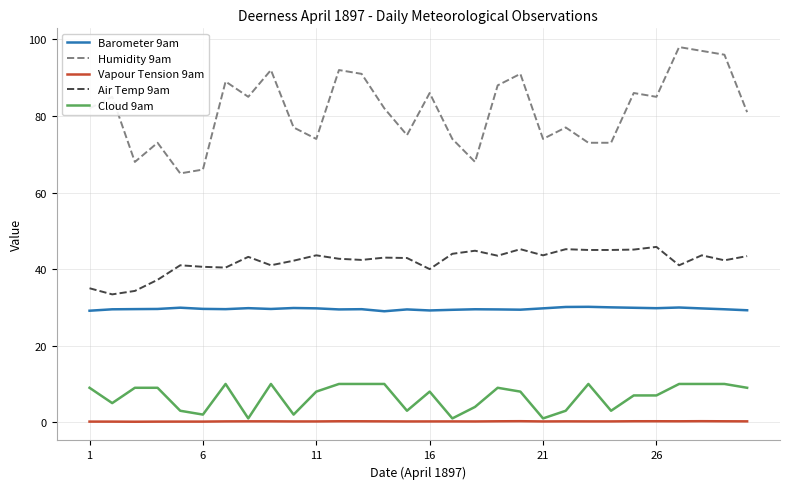

True or false: Humidity 9am and Air Temp 9am cross at least once.

False